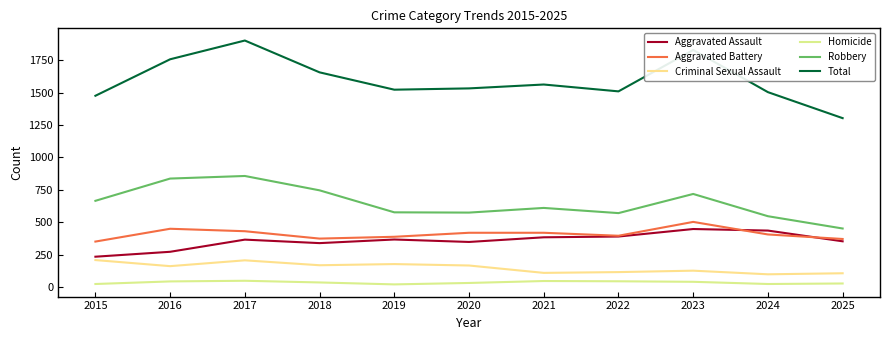

Reading left to right, what are all the values shown in this chart?

Aggravated Assault: 2015=233	2016=271	2017=365	2018=338	2019=366	2020=347	2021=383	2022=389	2023=447	2024=435	2025=352
Aggravated Battery: 2015=350	2016=449	2017=430	2018=373	2019=387	2020=418	2021=418	2022=395	2023=502	2024=405	2025=370
Criminal Sexual Assault: 2015=207	2016=160	2017=205	2018=167	2019=176	2020=165	2021=108	2022=114	2023=125	2024=97	2025=105
Homicide: 2015=22	2016=42	2017=47	2018=34	2019=19	2020=30	2021=45	2022=43	2023=39	2024=22	2025=26
Robbery: 2015=665	2016=837	2017=857	2018=746	2019=576	2020=574	2021=610	2022=570	2023=718	2024=546	2025=451
Total: 2015=1477	2016=1759	2017=1904	2018=1658	2019=1524	2020=1534	2021=1564	2022=1511	2023=1831	2024=1505	2025=1304